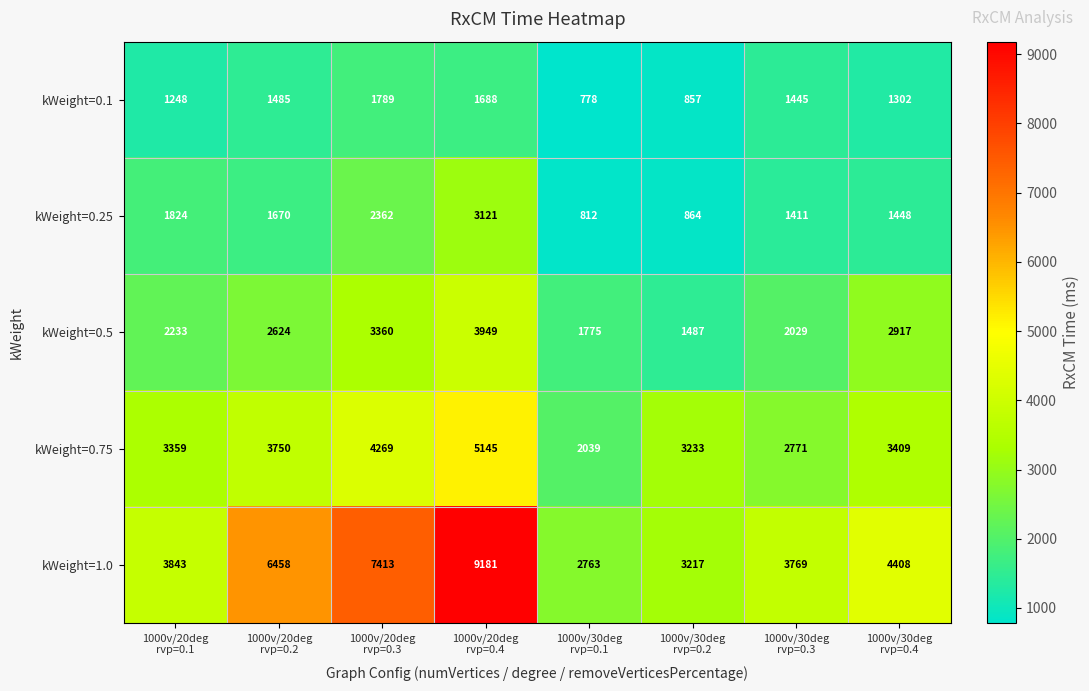

Which series has the widest spread of values?

kWeight=1.0